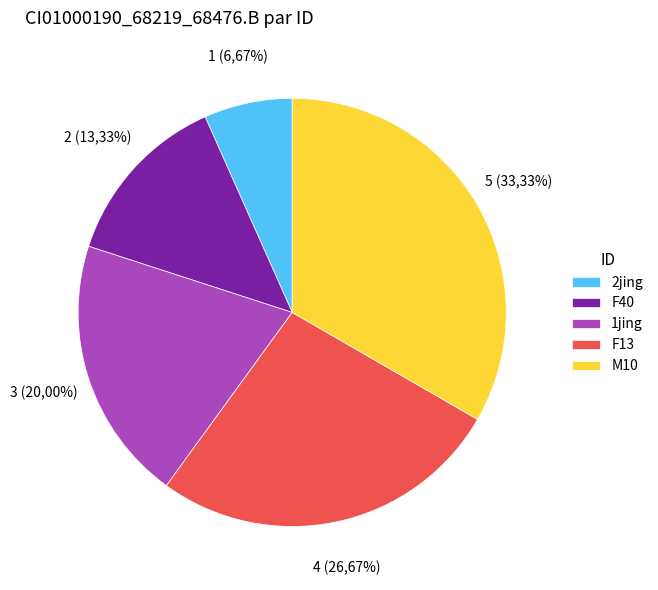

Count the number of slices in the pie.

5